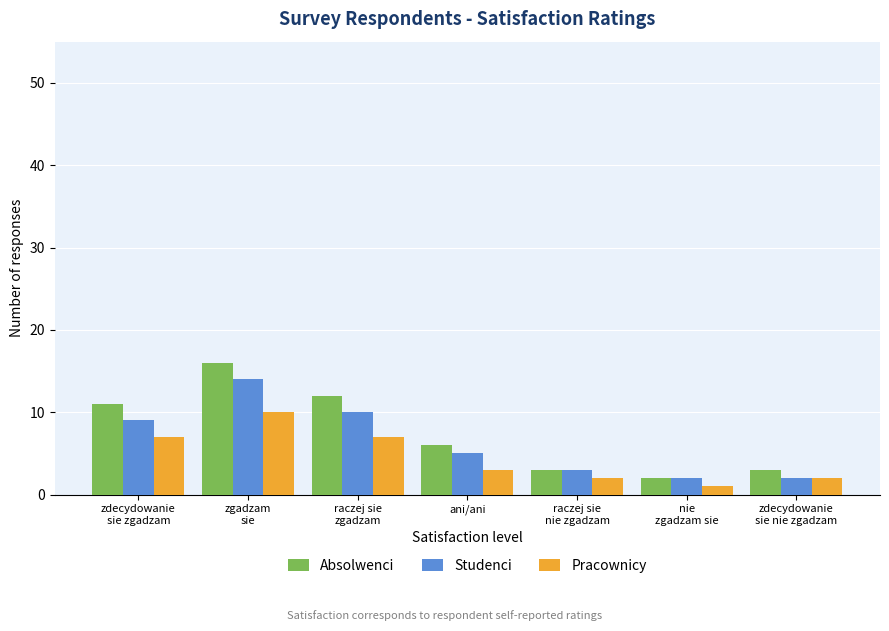

Read the Studenci value at raczej sie
nie zgadzam.

3